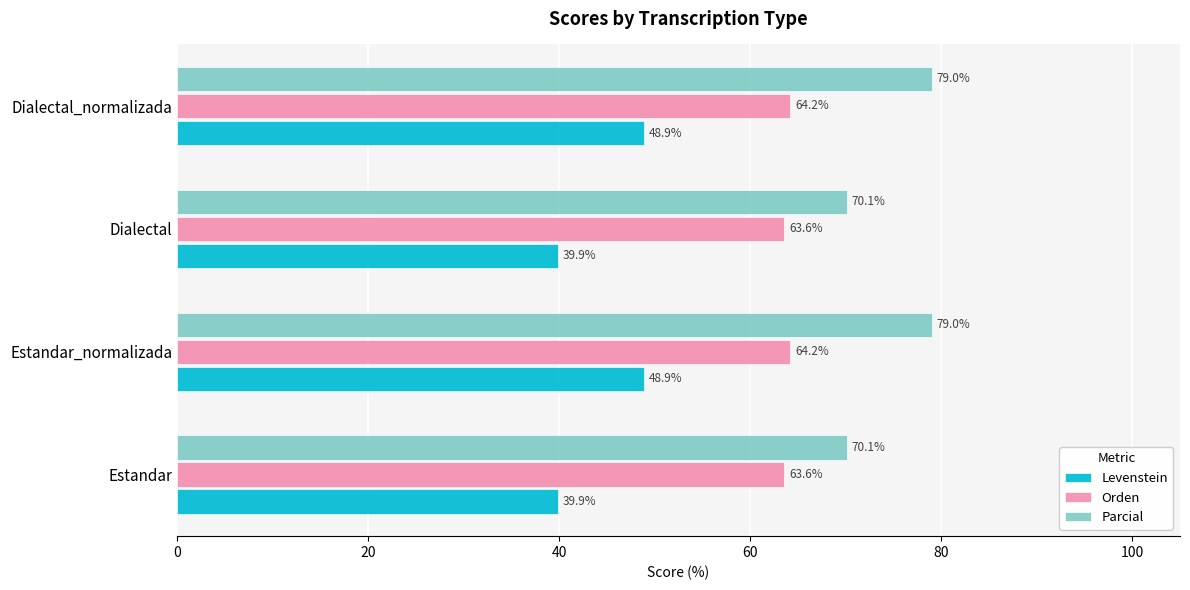

What is the approximate value of Orden at Dialectal?

63.6